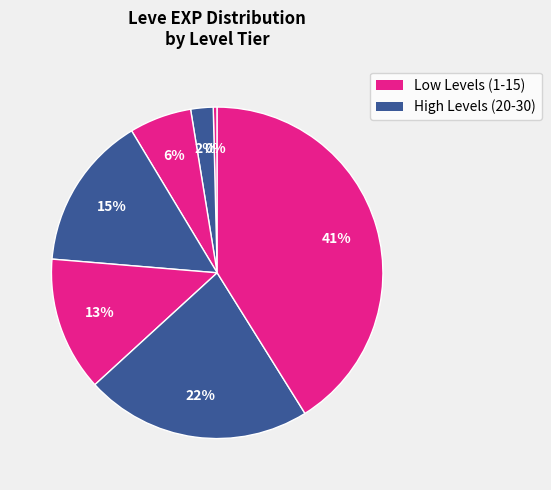

To the nearest percent, what is the difference between the largest and smallest slice percentages?

41%